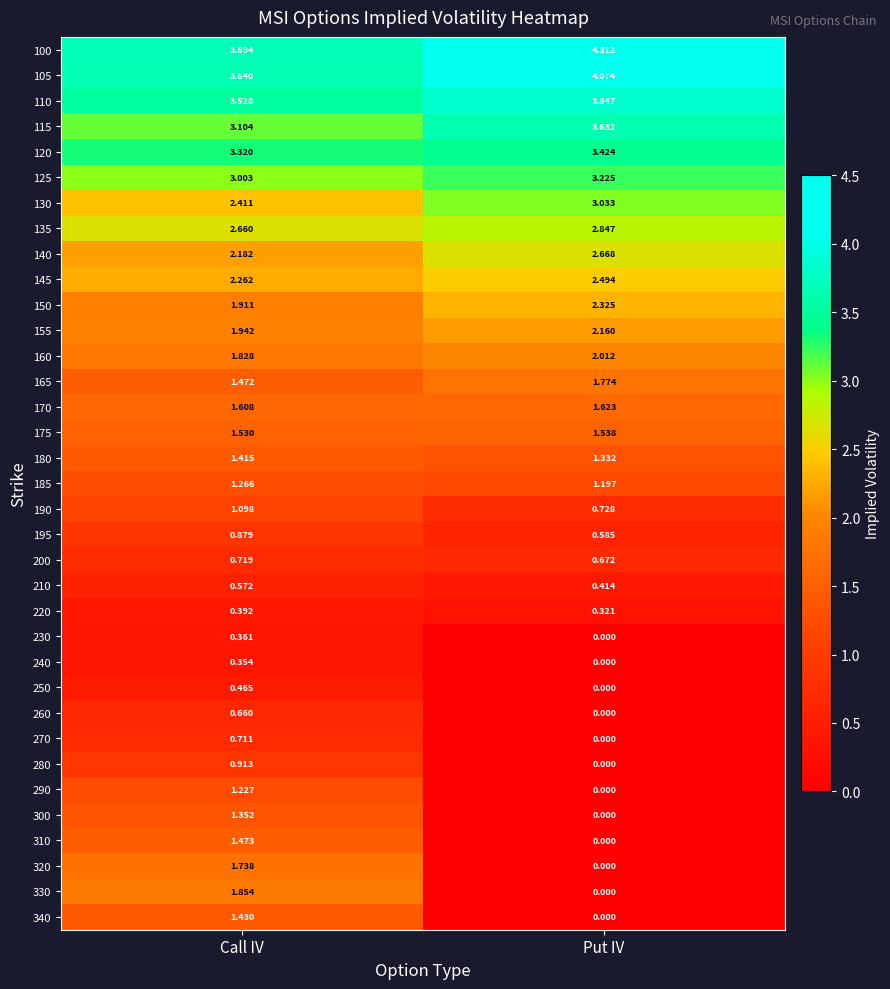

Which category has the highest value across all series?

Put IV